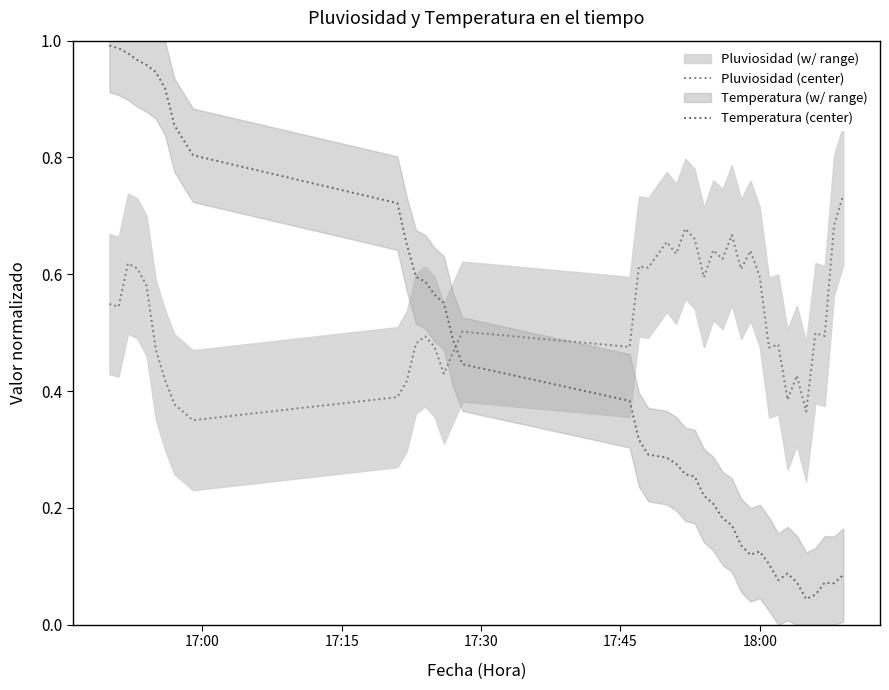

The Temperatura (center) series shows 0.5 at 22. True or false?

False